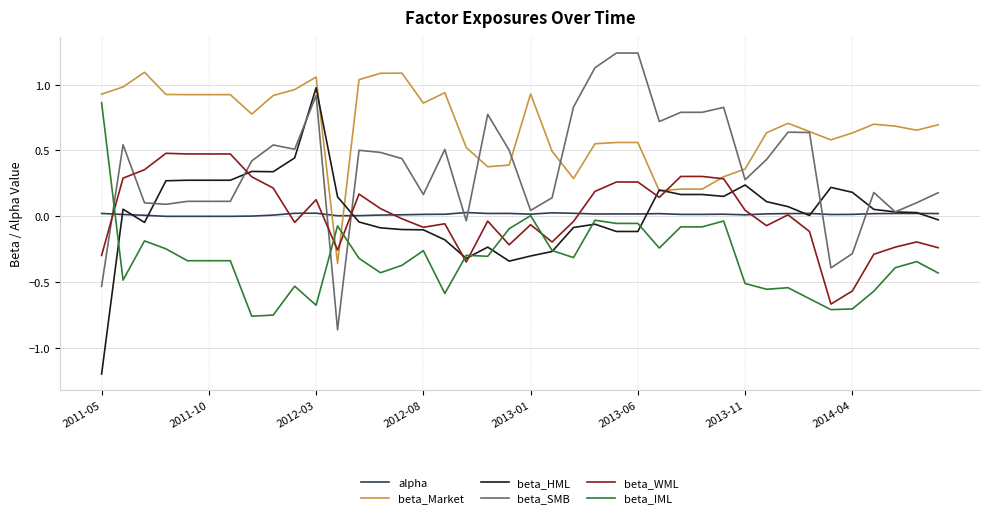

Rank the series by their maximum value, from lowest to highest.

alpha, beta_WML, beta_IML, beta_HML, beta_Market, beta_SMB